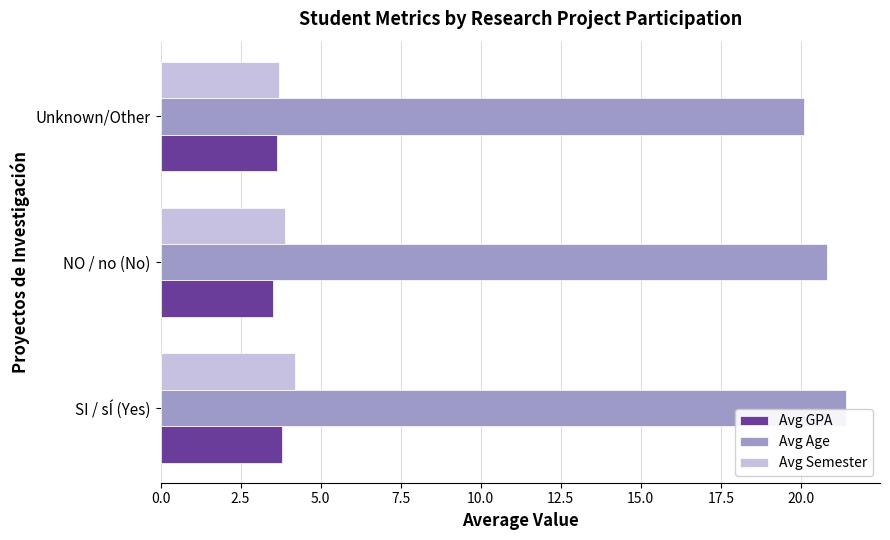

Read the Avg Age value at SI / sÍ (Yes).

21.4